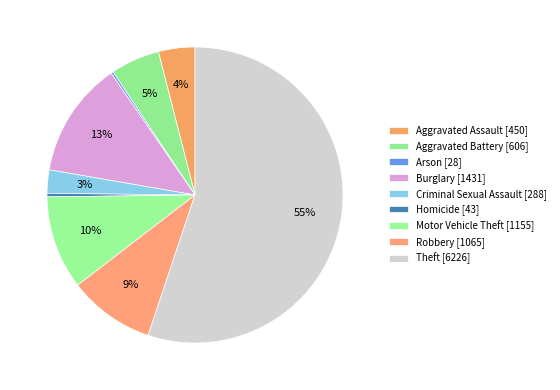

What is the change in value from Aggravated Assault to Aggravated Battery?

+156